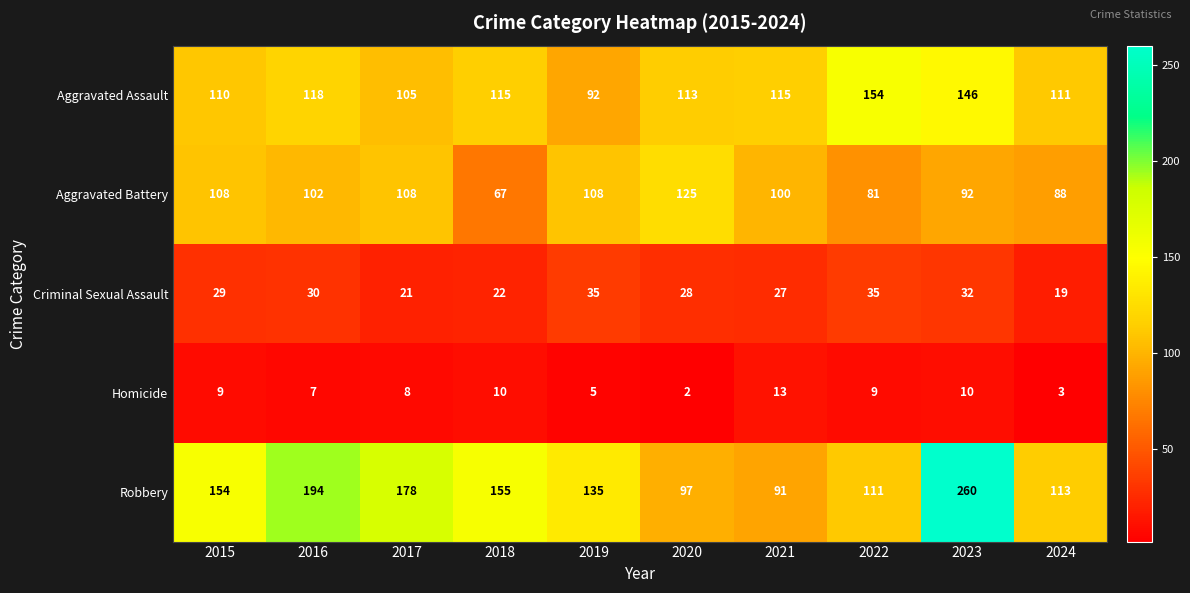

At which category is the sum across all series the highest?

2023